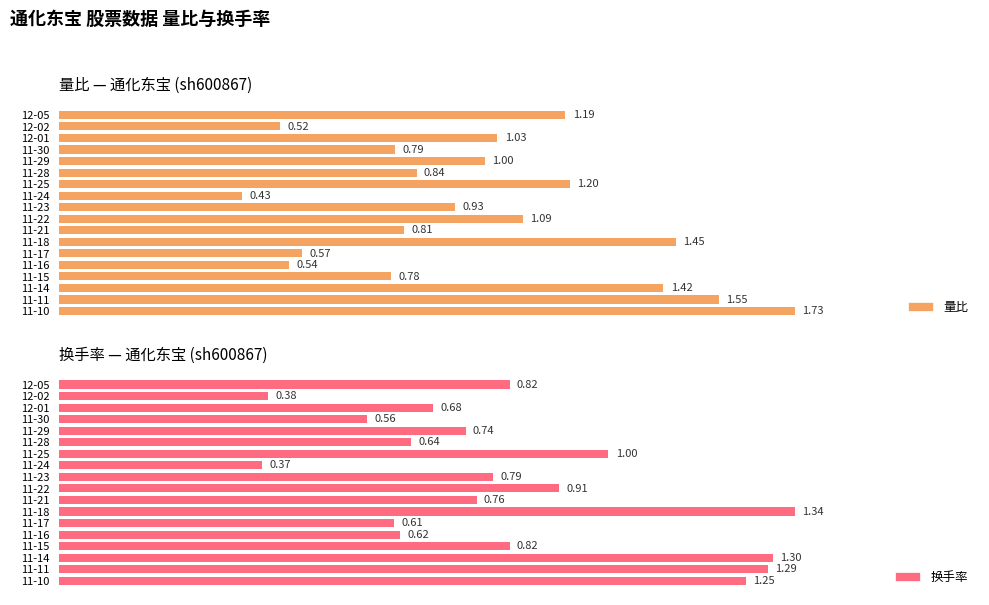

What is the maximum value shown in the chart?

1.7